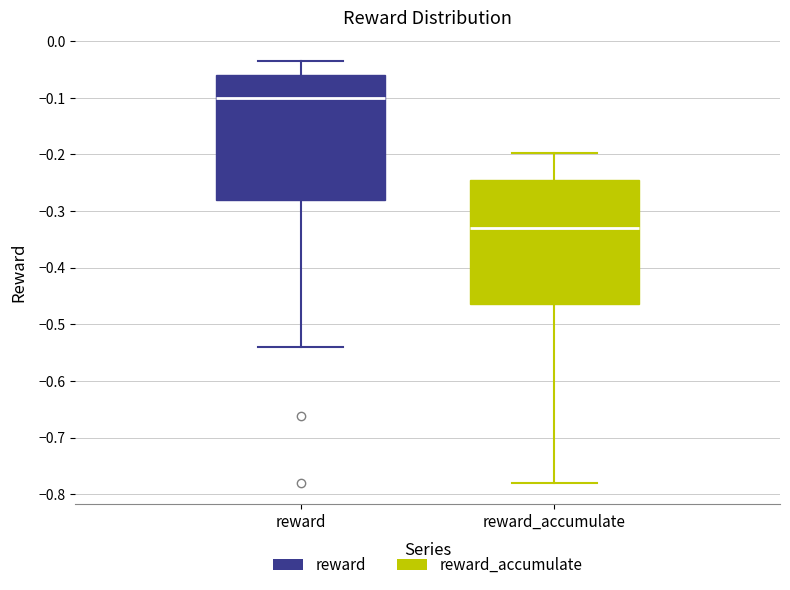

Which box has the highest median line?

reward